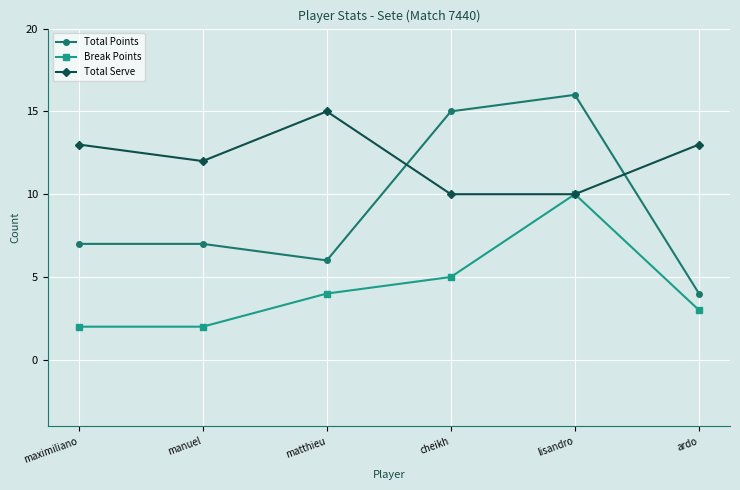

True or false: Total Points and Break Points cross at least once.

False